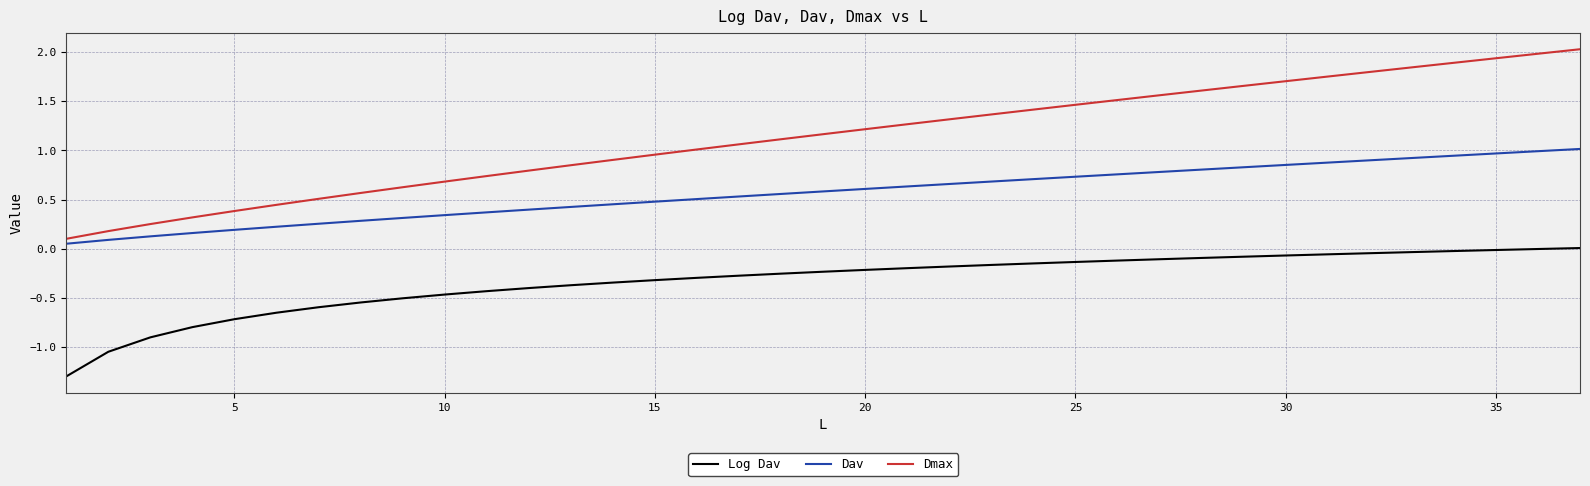

Which series has the largest total across all categories?

Dmax